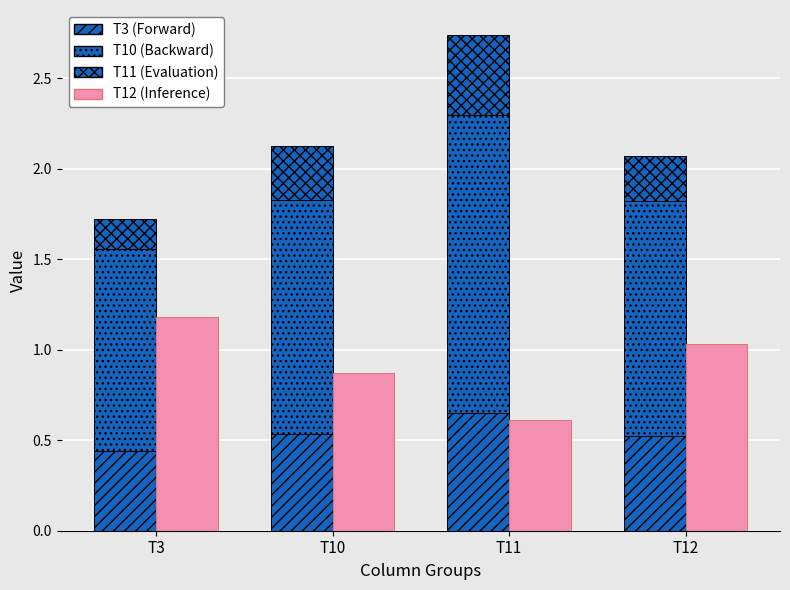

Count the T3 (Forward) values in the range 0 to 1.

4